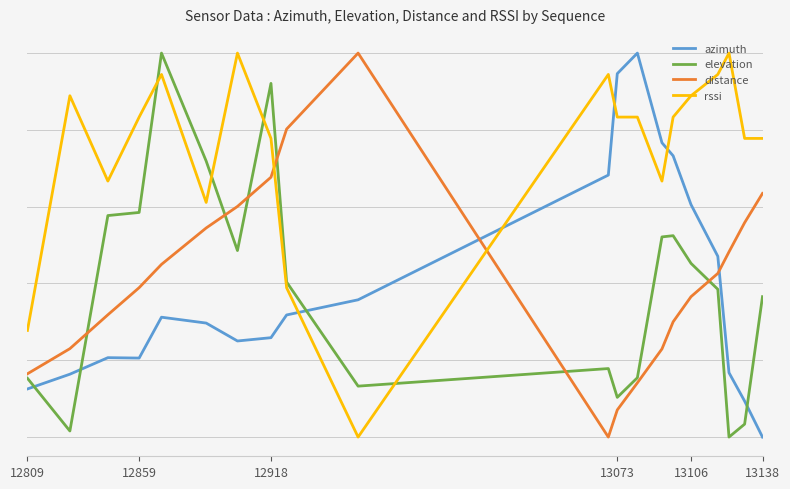

Is this an area chart (filled region under the line)?

No